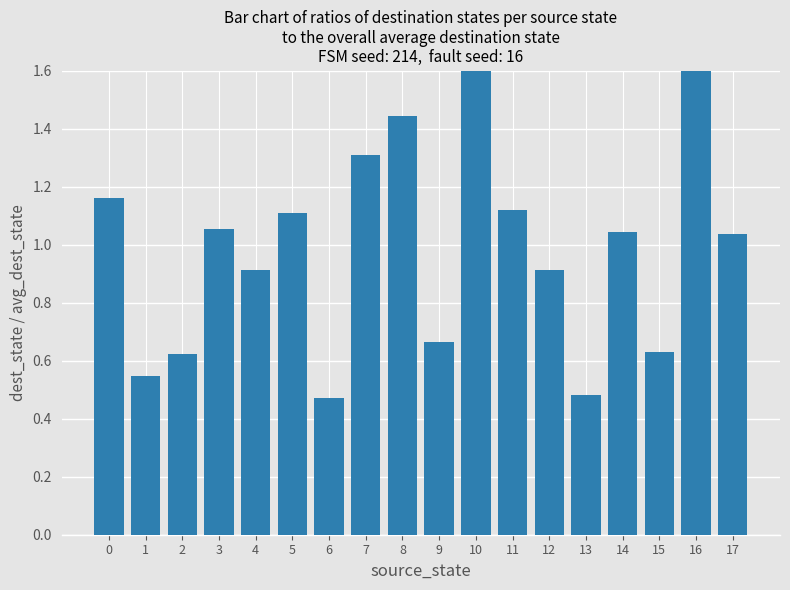

True or false: the data shows 2.1 at 8.

False